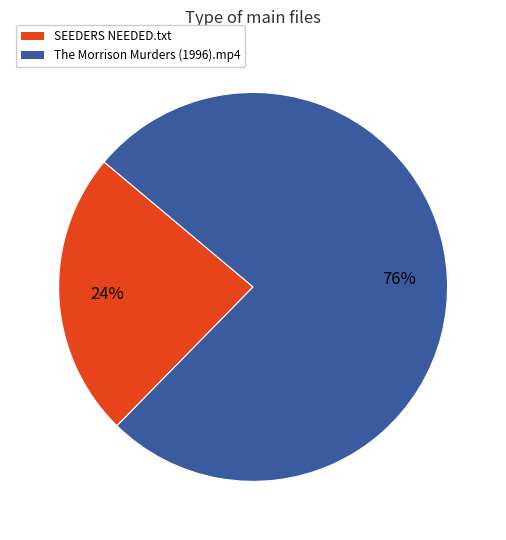

Count the number of slices in the pie.

2